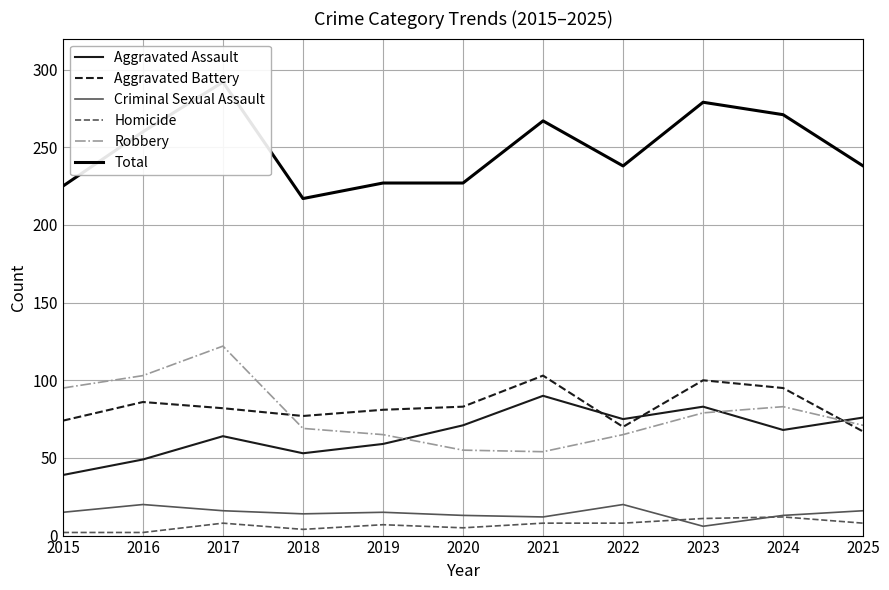

Which category has the highest value in the Homicide series?

2024